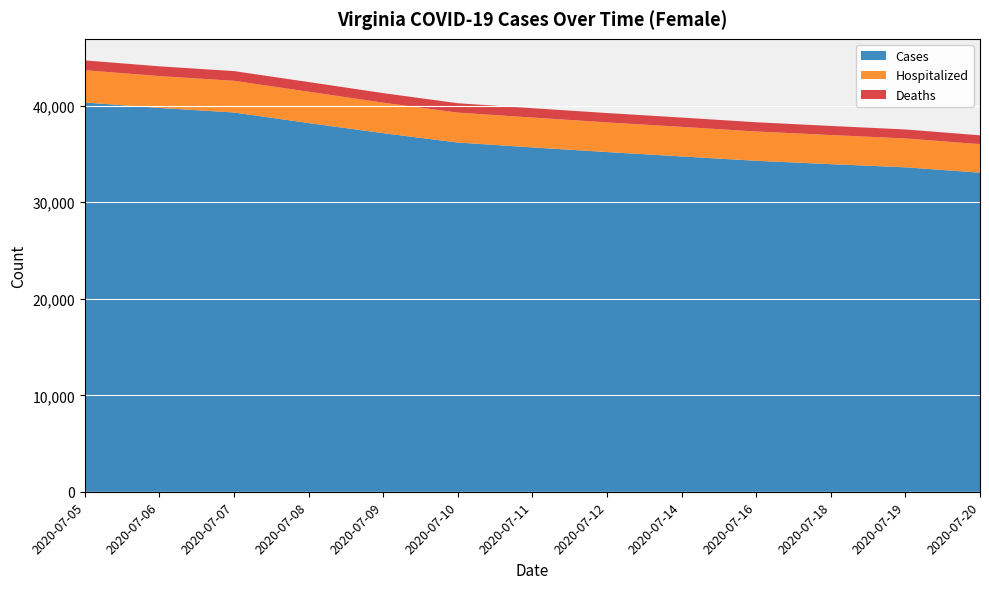

Reading left to right, what are all the values shown in this chart?

Cases: 40332	39769	39295	38201	37153	36183	35679	35196	34744	34291	33946	33616	33062
Hospitalized: 3339	3299	3281	3247	3161	3100	3092	3075	3060	3037	3015	2992	2956
Deaths: 1020	1010	1007	1001	988	972	971	968	967	956	942	930	914